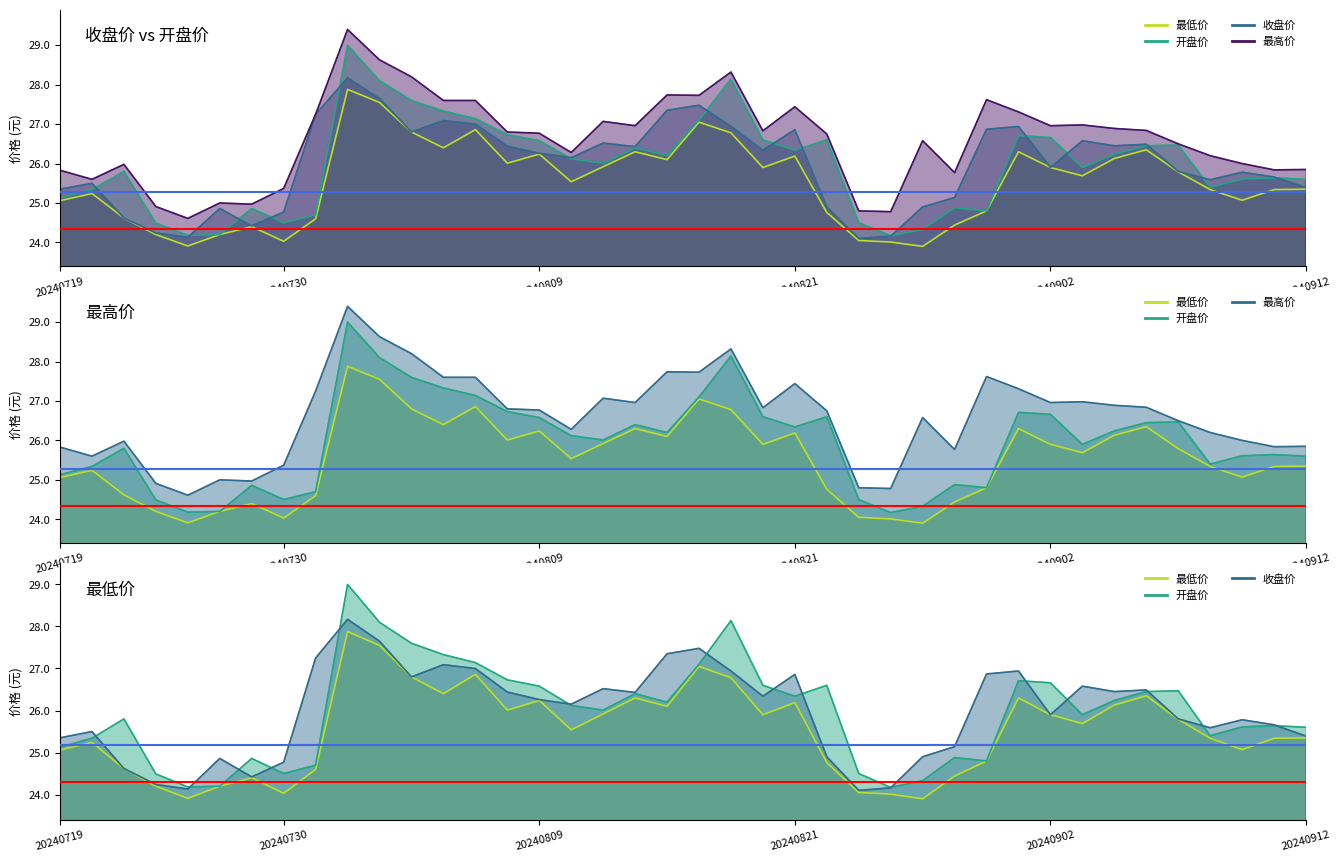

Which label corresponds to the largest value in the chart?

20240801